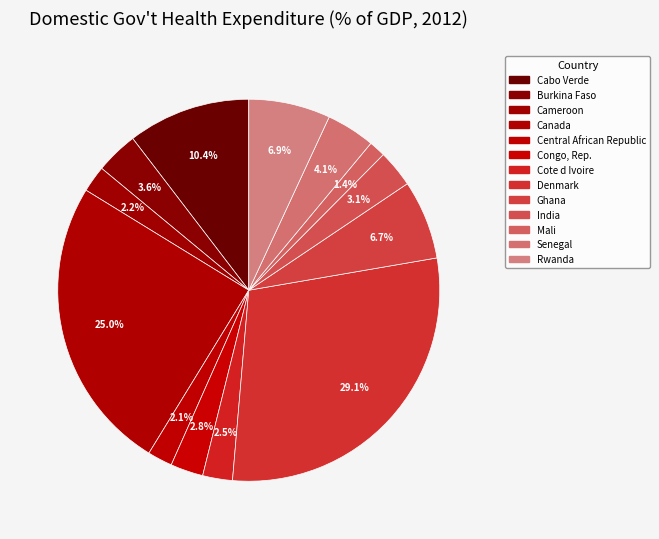

What is the largest slice in the pie chart?

Denmark